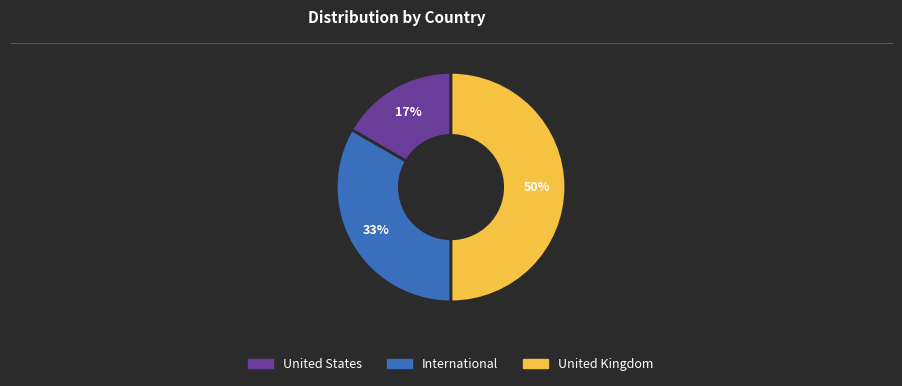

What is the ratio of the value at United States to the value at International?

0.5